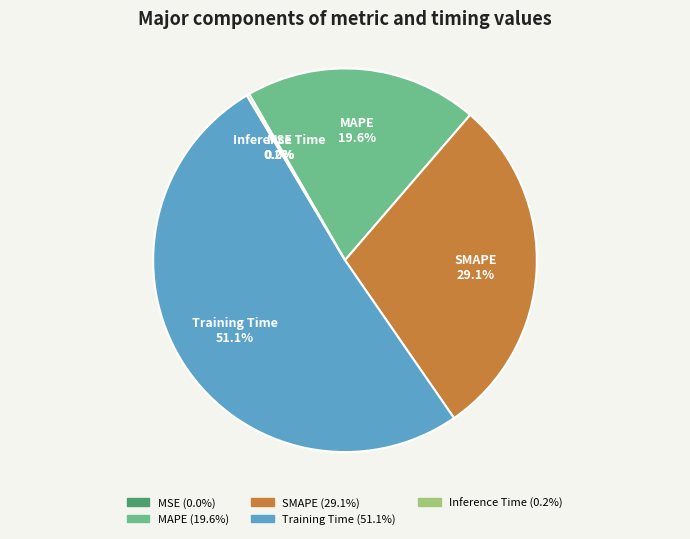

Between SMAPE and Training Time, which is larger?

Training Time